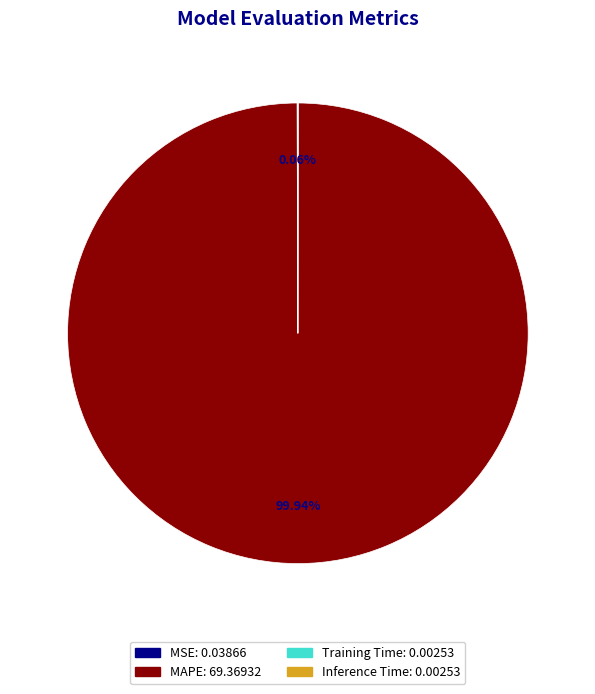

Is there any slice that represents more than half of the pie?

Yes